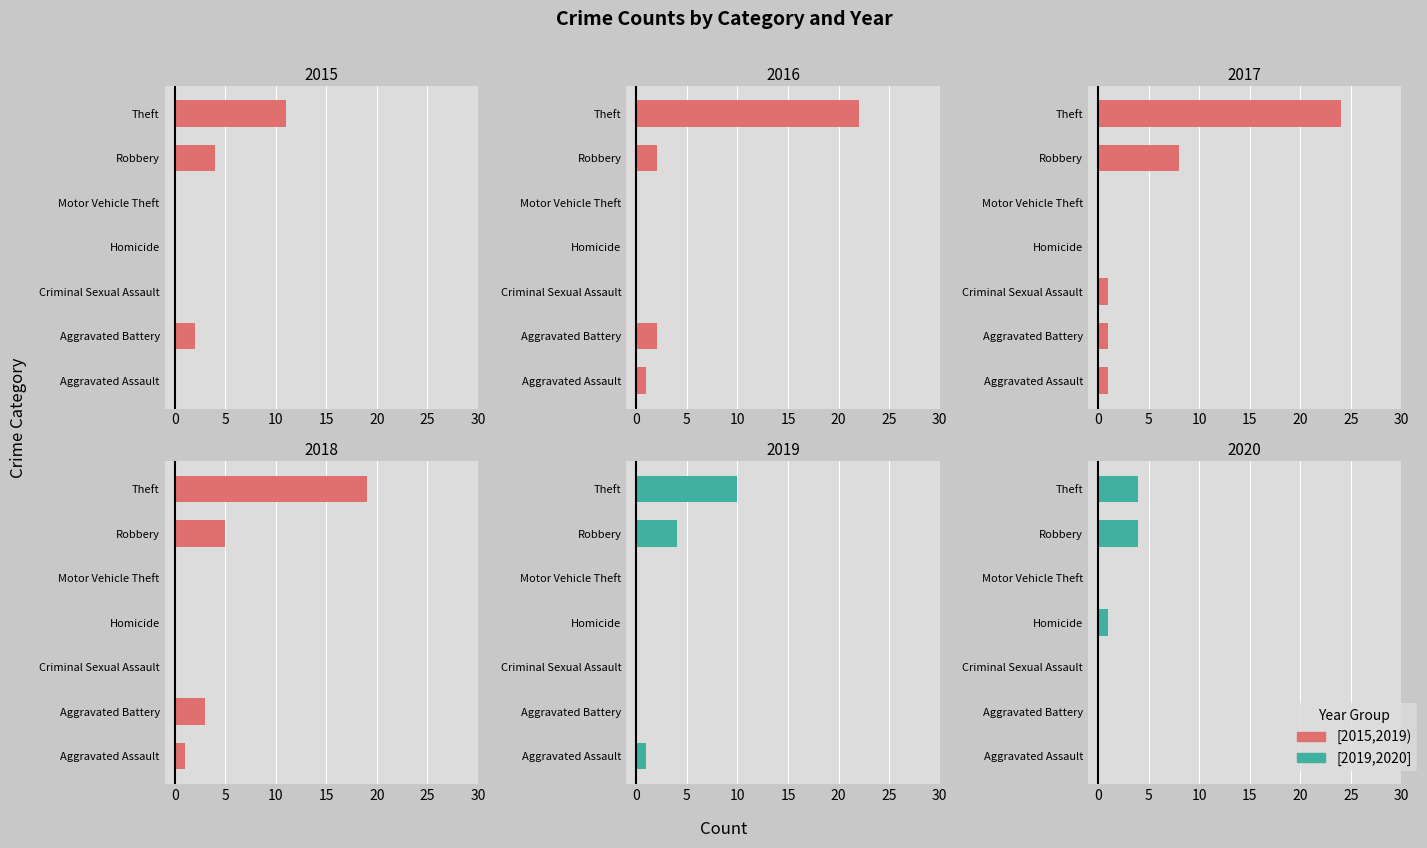

What is the difference between the highest and lowest values at Aggravated Battery?

3